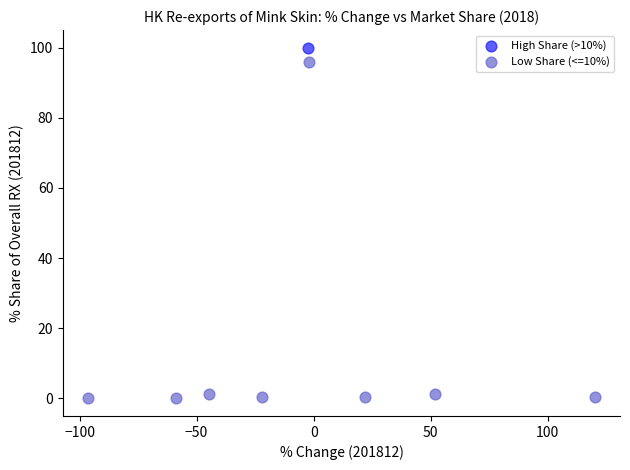

What are all the series names shown in the legend?

High Share (>10%), Low Share (<=10%)